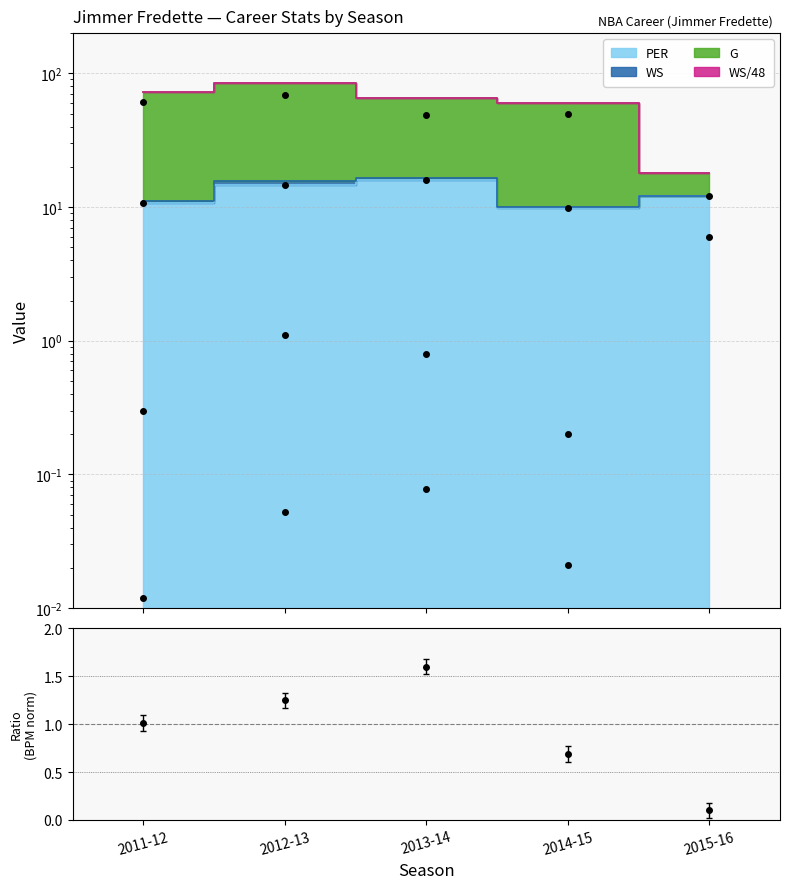

Where does the BPM series first go above 1?

2011-12